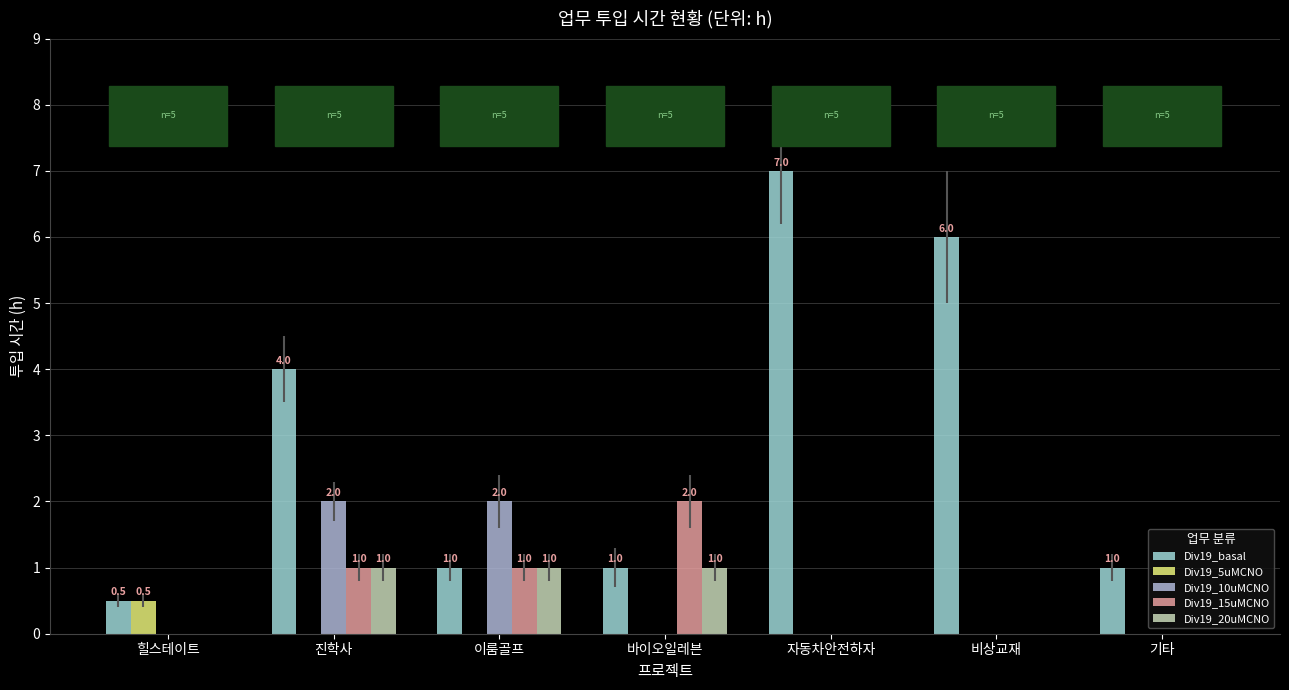

Is it true that Div19_20uMCNO equals 0.0 at 힐스테이트?

True